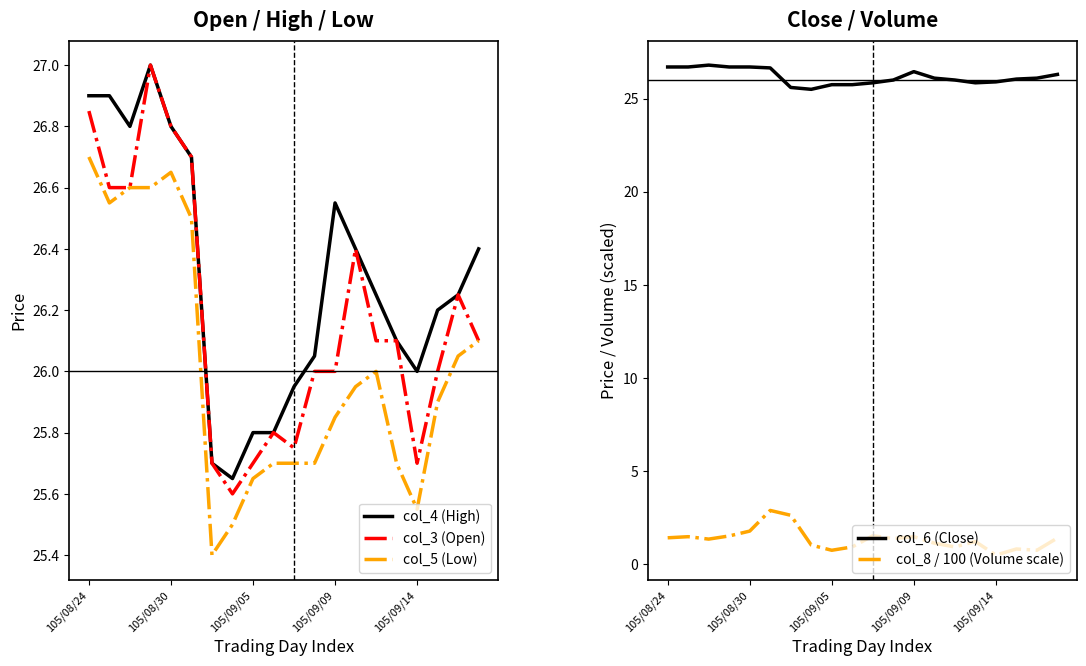

In col_5 (Low), how many points are higher than both neighbors (excluding endpoints)?

2